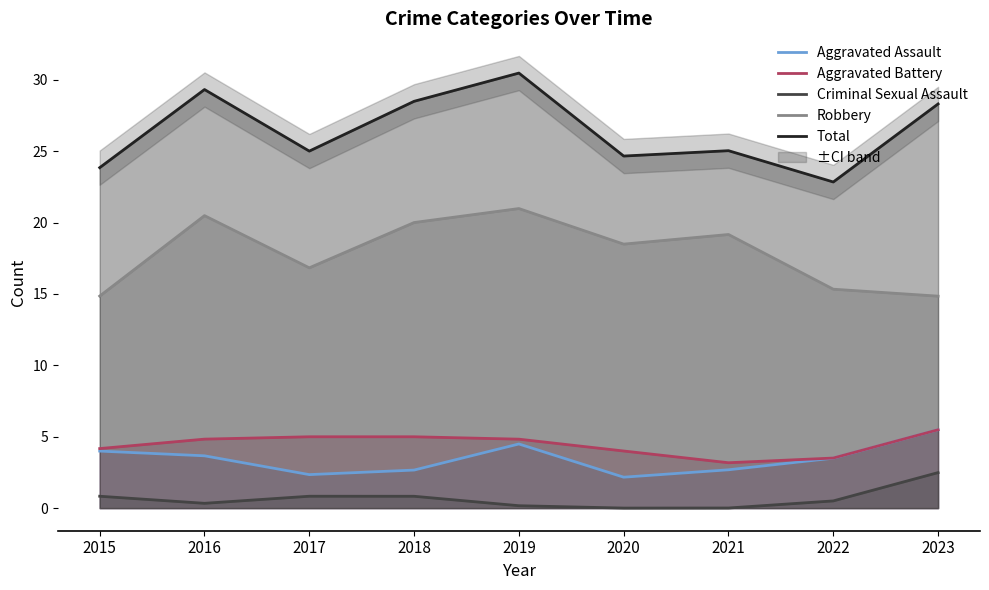

The value of Aggravated Assault at 2022 is 3.5. True or false?

True